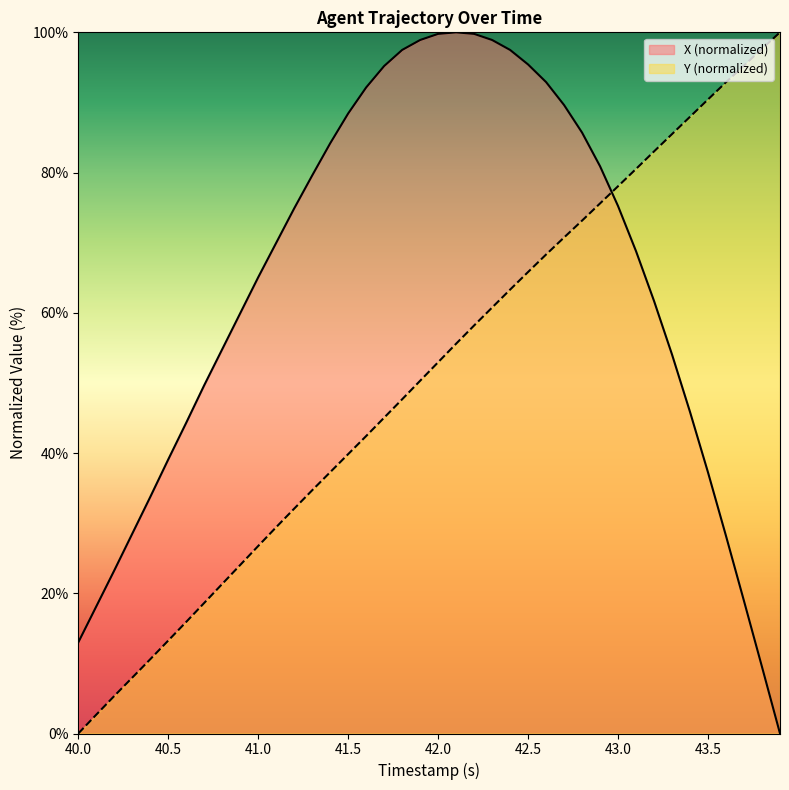

Reading left to right, extract all data points from this chart.

X: 13.0	18.1	23.3	28.5	33.7	39.1	44.3	49.7	54.8	59.9	65.1	70.0	74.9	79.6	84.2	88.4	92.1	95.2	97.5	98.9	99.8	100.0	99.8	98.9	97.5	95.4	92.9	89.6	85.7	80.9	75.2	68.8	61.7	54.0	45.9	37.2	28.2	18.9	9.5	0.0
Y: 0.0	2.7	5.3	8.0	10.6	13.3	15.9	18.6	21.3	24.0	26.7	29.4	32.1	34.7	37.3	39.8	42.4	45.0	47.7	50.3	53.0	55.6	58.2	60.8	63.3	65.8	68.3	70.7	73.2	75.6	78.1	80.5	83.0	85.5	88.0	90.4	92.9	95.3	97.7	100.0